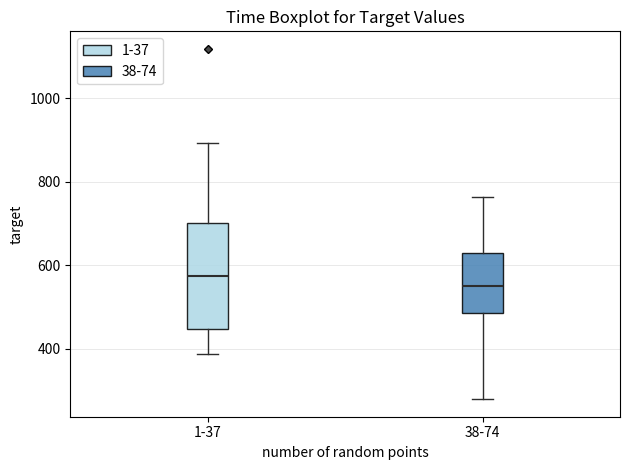

Reading left to right, read every box against the y-axis: the position of its median line, the range the box covers, and the ends of its whiskers. The values are not printed on the chart, so give them approximately, as read against the axis.

1-37: median 580, box 440 to 700, whiskers 380 to 900
38-74: median 560, box 480 to 620, whiskers 280 to 760